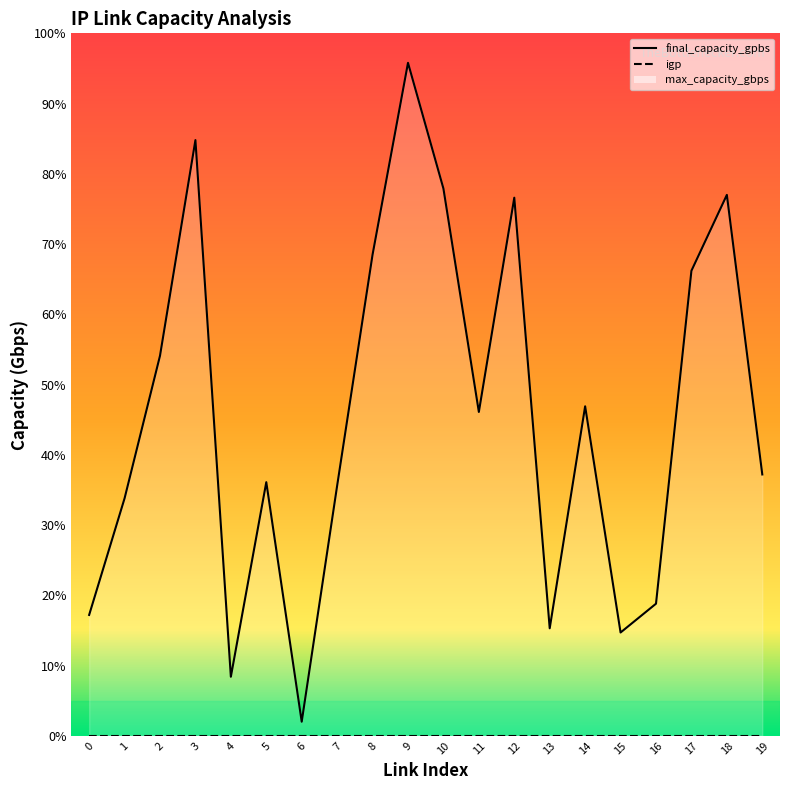

True or false: final_capacity_gpbs and igp intersect in this chart.

False